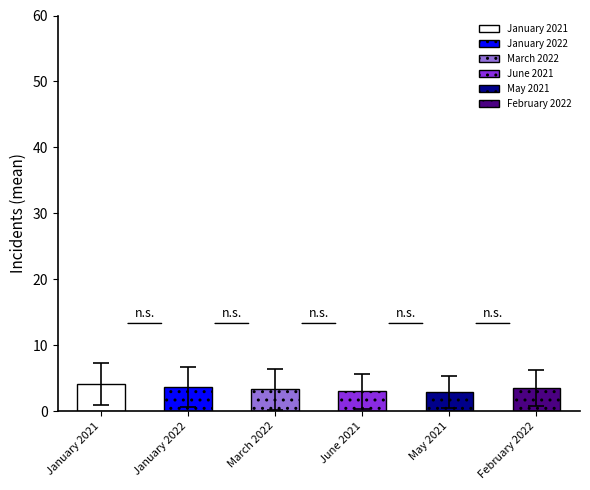

How many data points in June 2021 are less than 1?

11